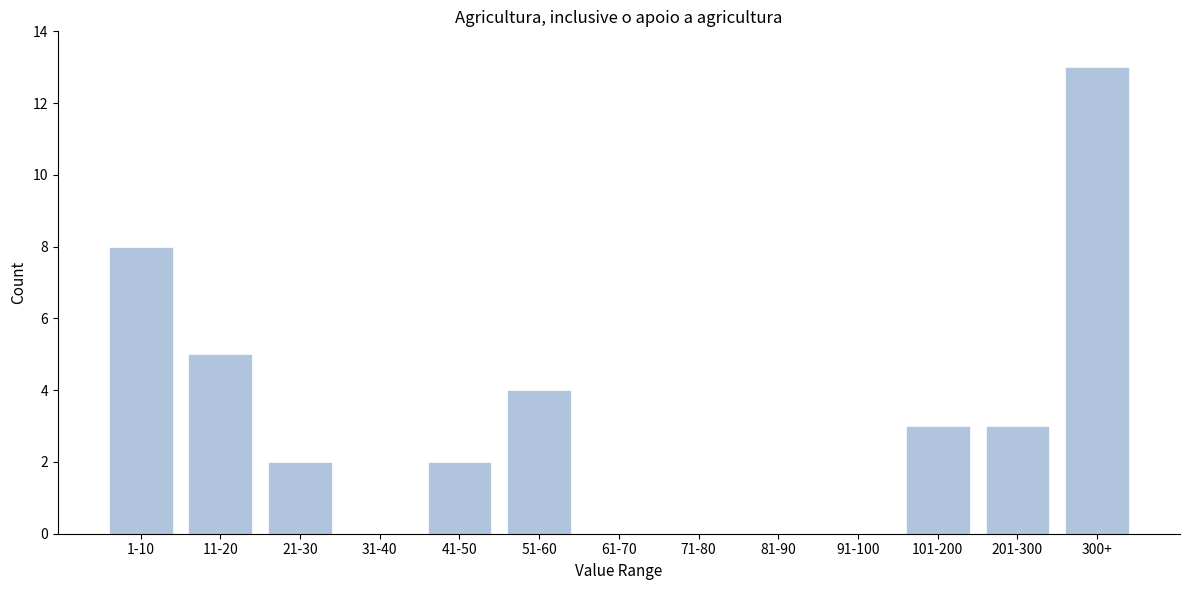

Reading left to right, list all the values displayed in this chart.

1-10=8	11-20=5	21-30=2	31-40=0	41-50=2	51-60=4	61-70=0	71-80=0	81-90=0	91-100=0	101-200=3	201-300=3	300+=13